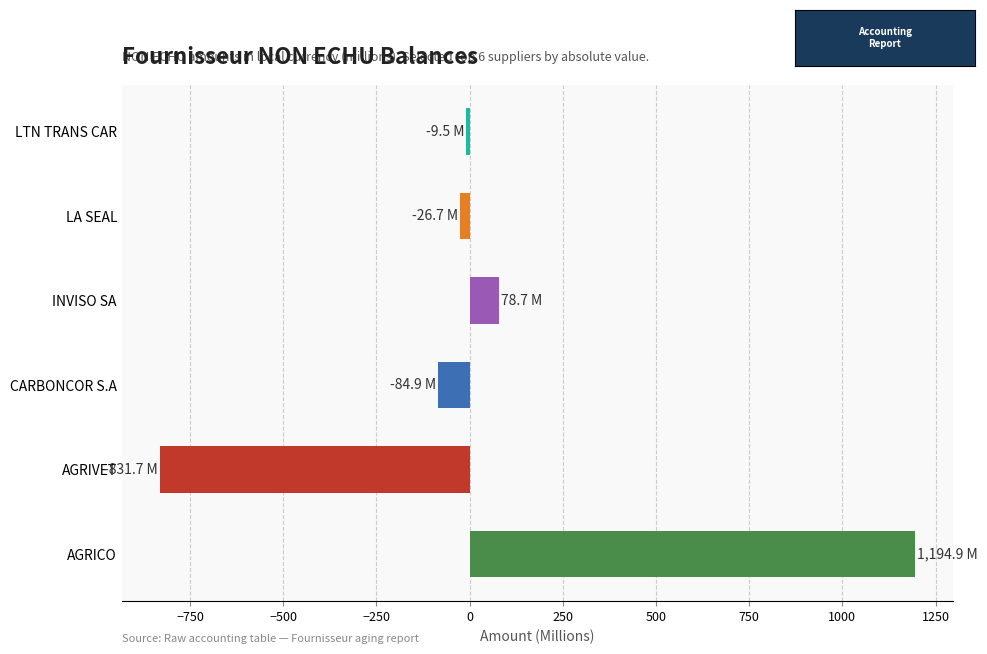

What is the average value?

53.5